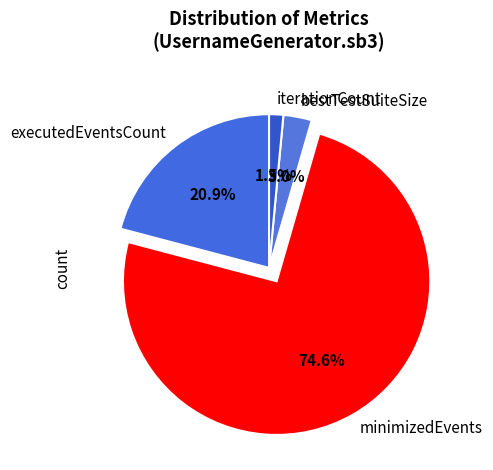

Do executedEventsCount and minimizedEvents together represent more than half of the pie?

Yes